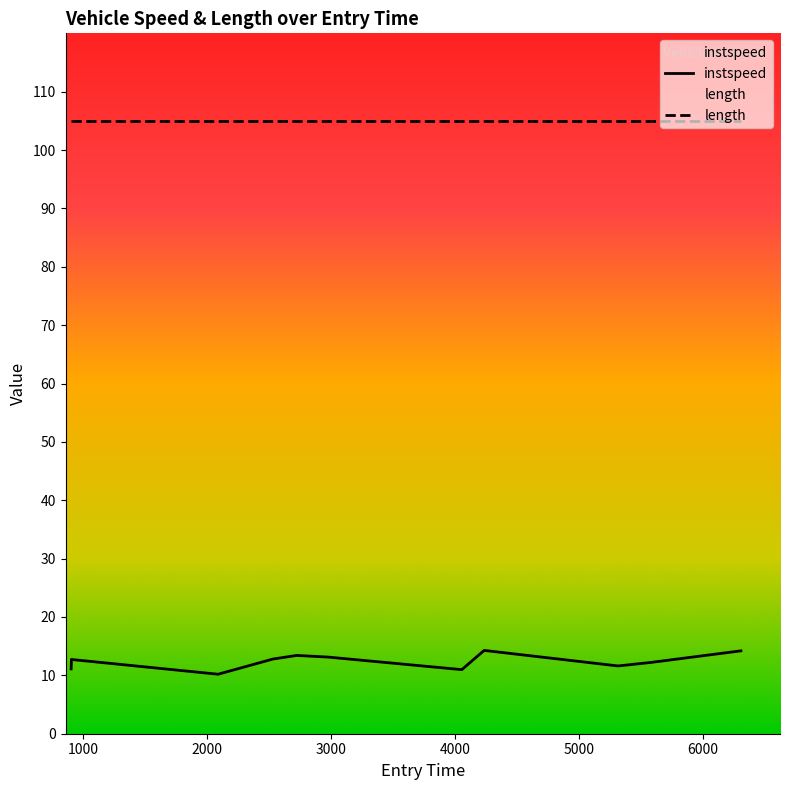

Count the number of values greater than 12.

7